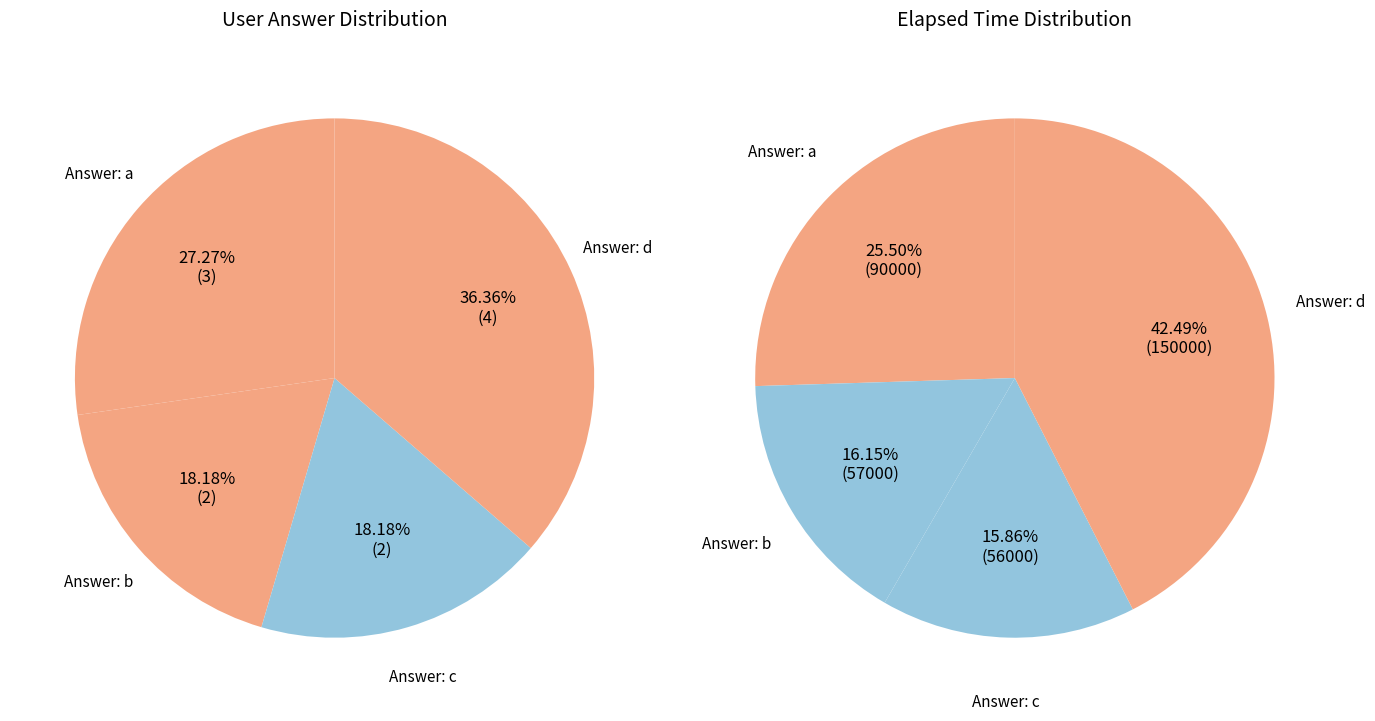

Is it true that d is 23% of the pie?

False